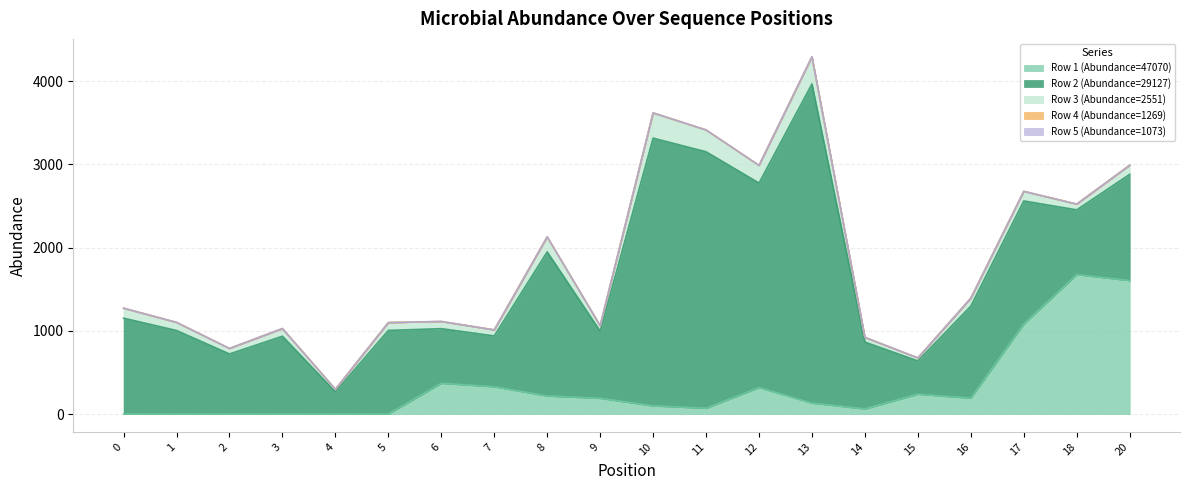

What are all the series names shown in the legend?

Row 1 (Abundance=47070), Row 2 (Abundance=29127), Row 3 (Abundance=2551), Row 4 (Abundance=1269), Row 5 (Abundance=1073)